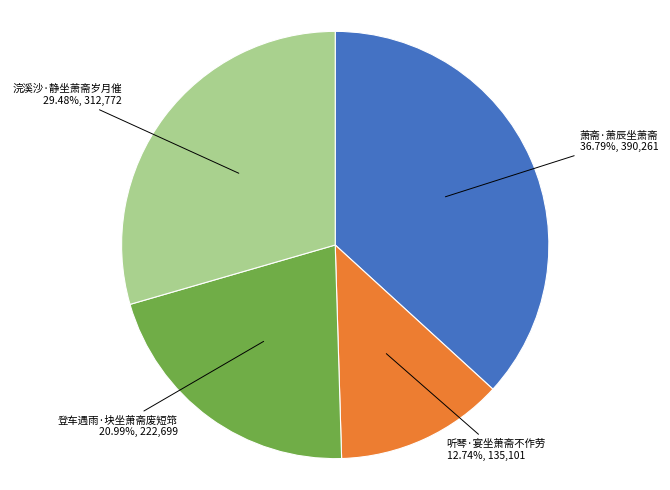

Which slice is the largest?

萧斋·萧辰坐萧斋